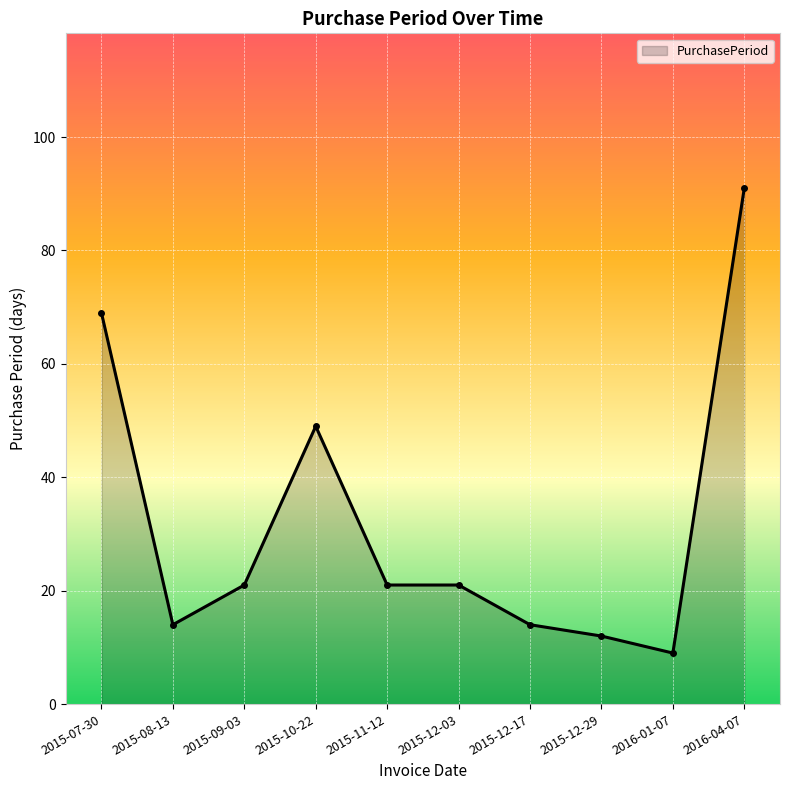

What position from the left is 2015-09-03?

3